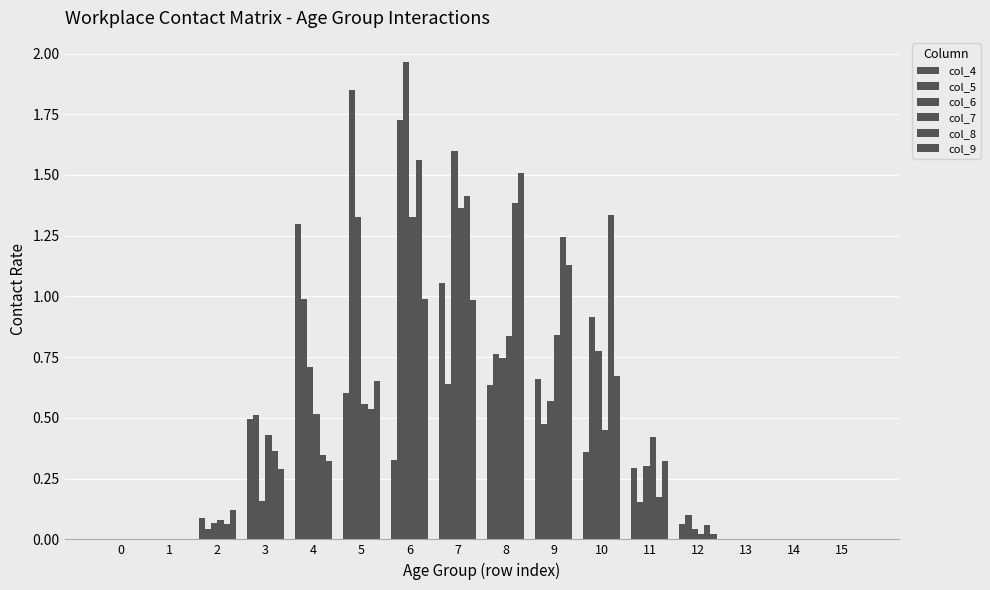

Reading left to right, extract all data points from this chart.

col_4: 0.0	0.0	0.1	0.5	1.3	0.6	0.3	1.1	0.6	0.7	0.4	0.3	0.1	0.0	0.0	0.0
col_5: 0.0	0.0	0.0	0.5	1.0	1.8	1.7	0.6	0.8	0.5	0.9	0.2	0.1	0.0	0.0	0.0
col_6: 0.0	0.0	0.1	0.2	0.7	1.3	2.0	1.6	0.7	0.6	0.8	0.3	0.0	0.0	0.0	0.0
col_7: 0.0	0.0	0.1	0.4	0.5	0.6	1.3	1.4	0.8	0.8	0.4	0.4	0.0	0.0	0.0	0.0
col_8: 0.0	0.0	0.1	0.4	0.3	0.5	1.6	1.4	1.4	1.2	1.3	0.2	0.1	0.0	0.0	0.0
col_9: 0.0	0.0	0.1	0.3	0.3	0.7	1.0	1.0	1.5	1.1	0.7	0.3	0.0	0.0	0.0	0.0